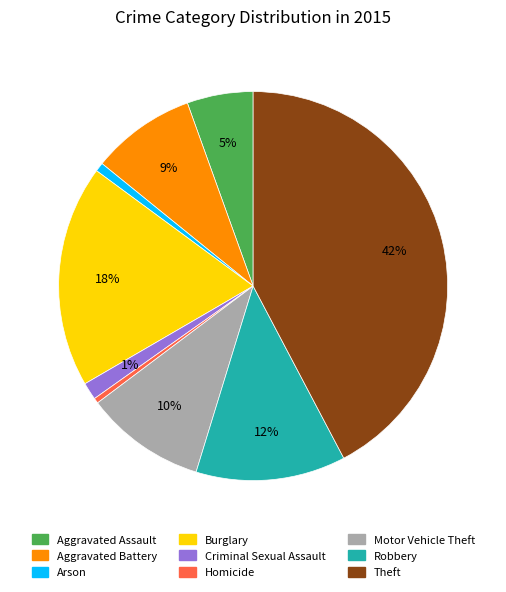

Which slice is the largest?

Theft